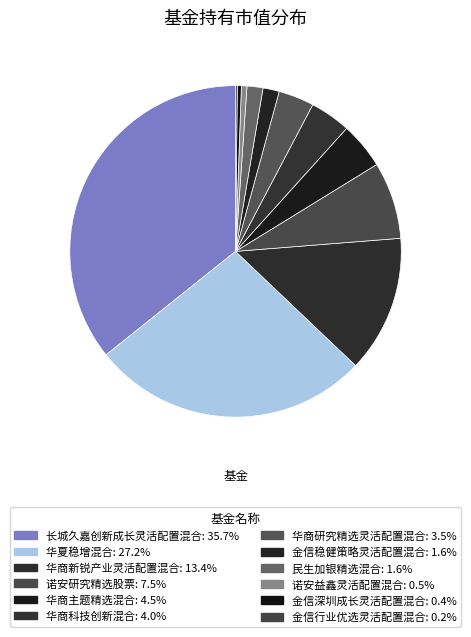

Do 华商新锐产业灵活配置混合 and 金信行业优选灵活配置混合 together represent more than half of the pie?

No